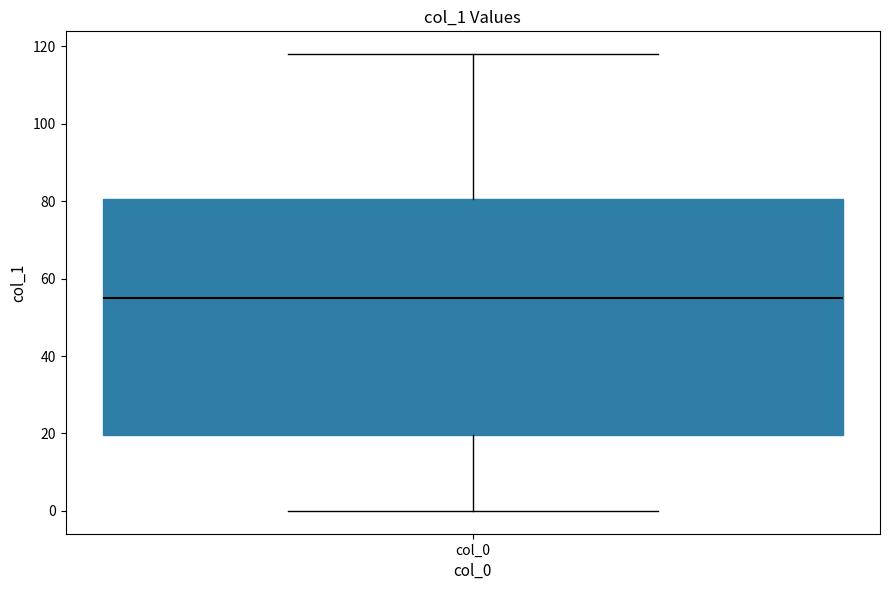

Transcribe this box plot: give where the median line is, the range the box spans, and where the two whiskers end, as read against the y-axis. The values are not printed on the chart, so give them approximately, as read against the axis.

median 56, box 20 to 80, whiskers 0 to 118